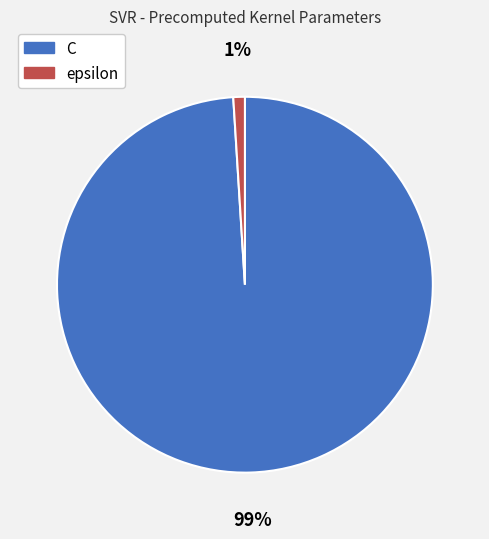

Which has a higher value, C or epsilon?

C